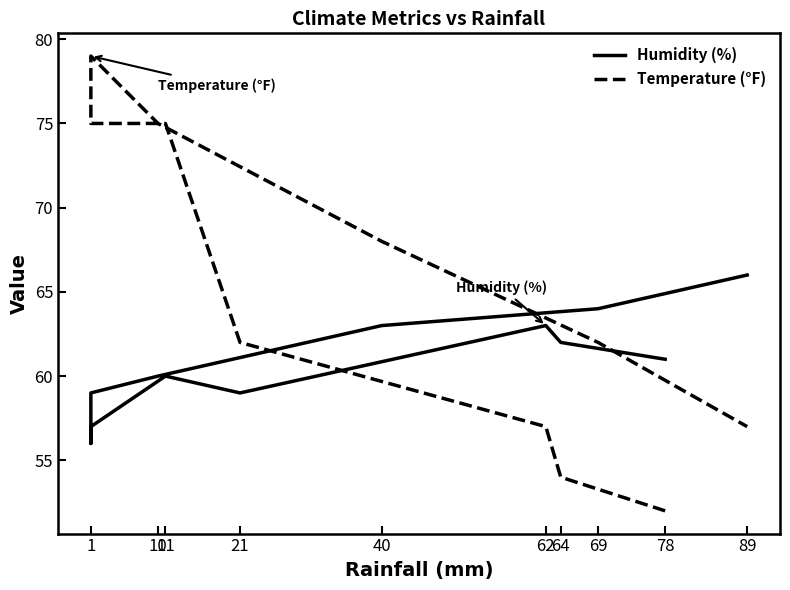

At which label is Temperature (°F) closest to 65?

21